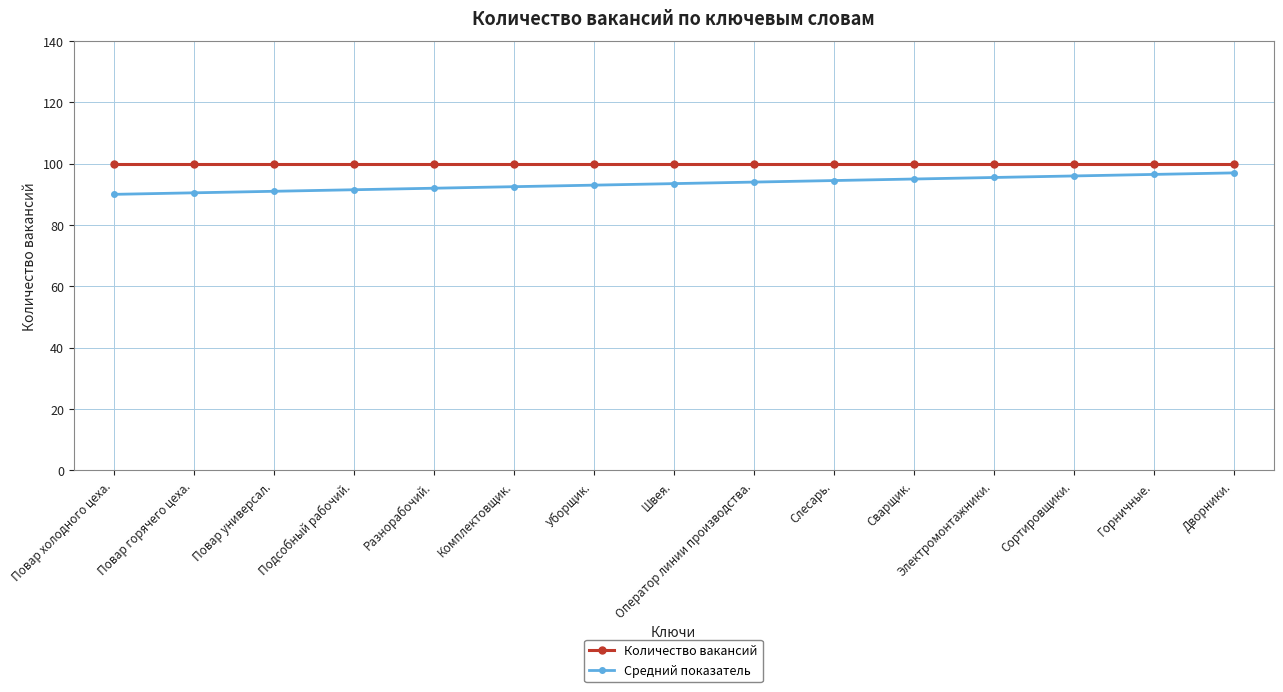

True or false: Количество вакансий and Средний показатель intersect in this chart.

False